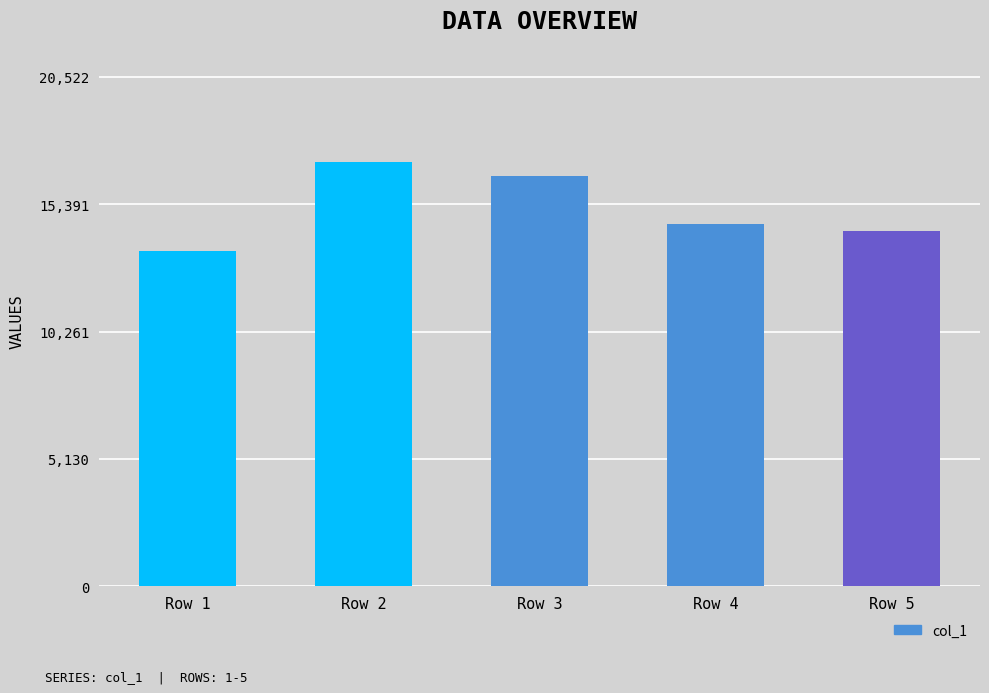

What is the value of the 3rd bar from the left?

16520